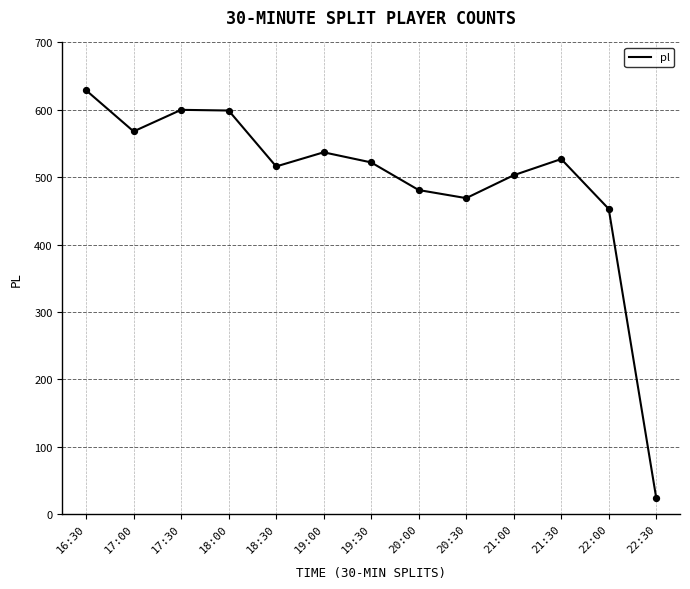

What is the change in value from 20:30 to 22:30?

-445